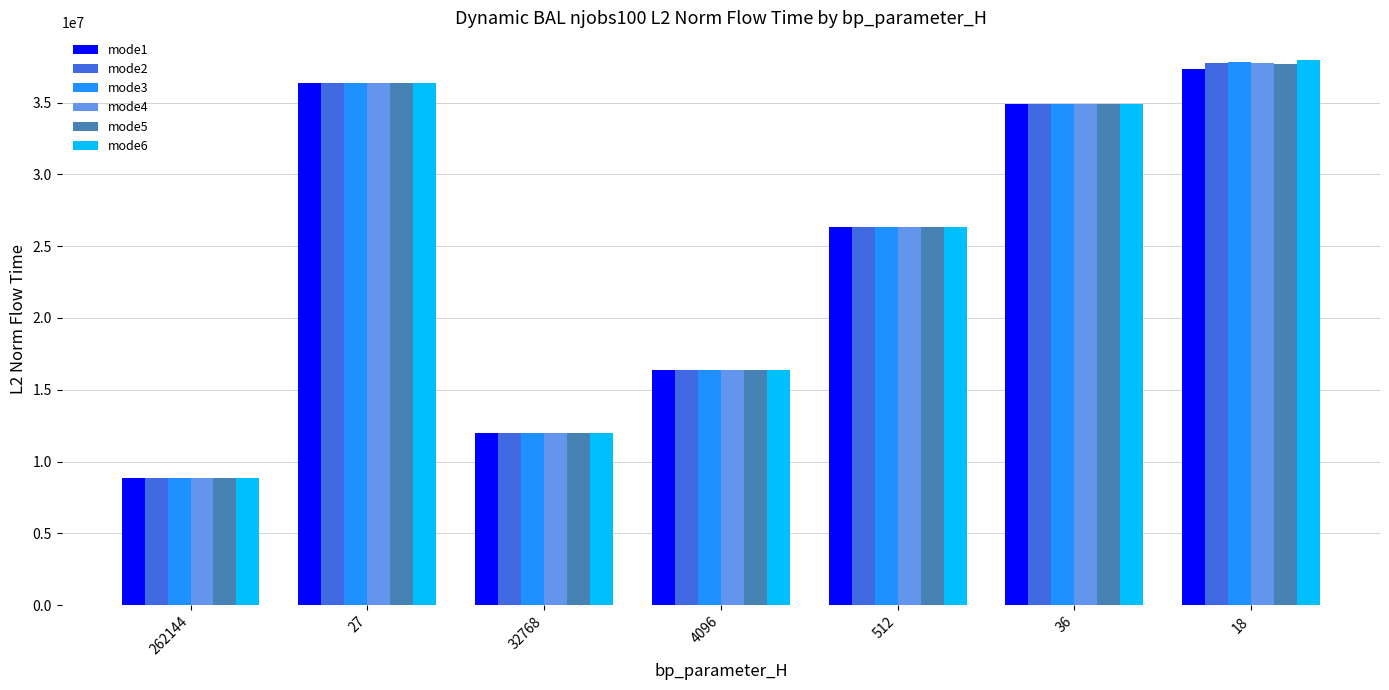

What is the total value across all series at 27?

218373994.0